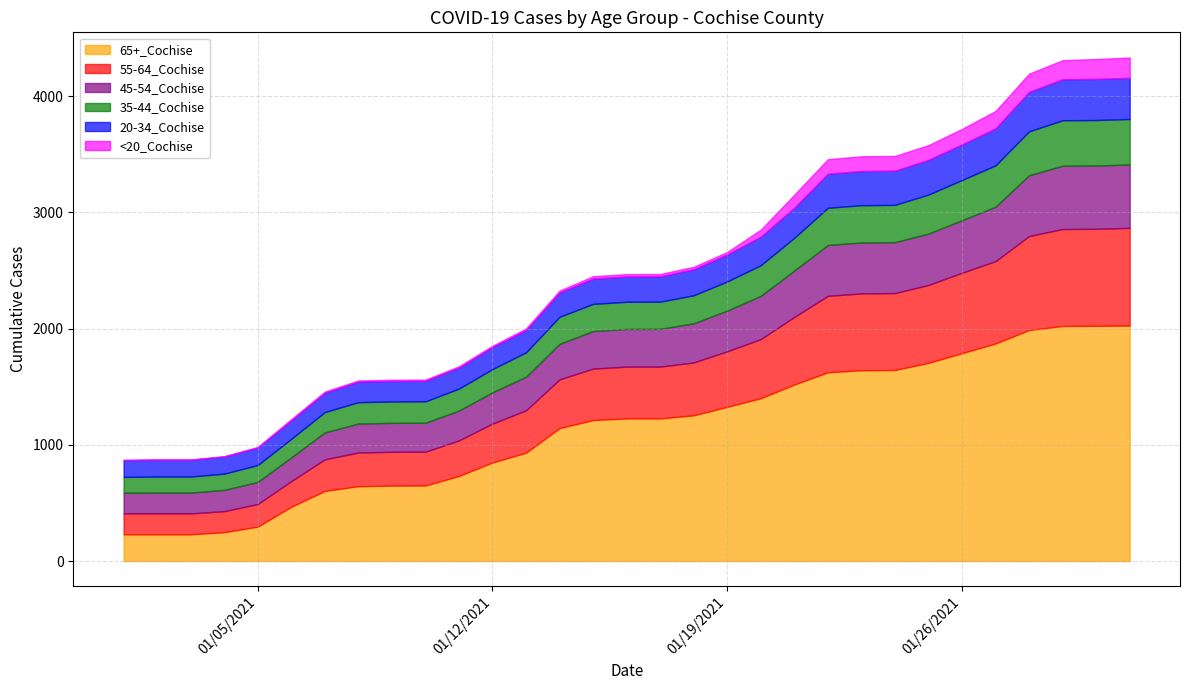

Between 6 and 7, which is larger?

7